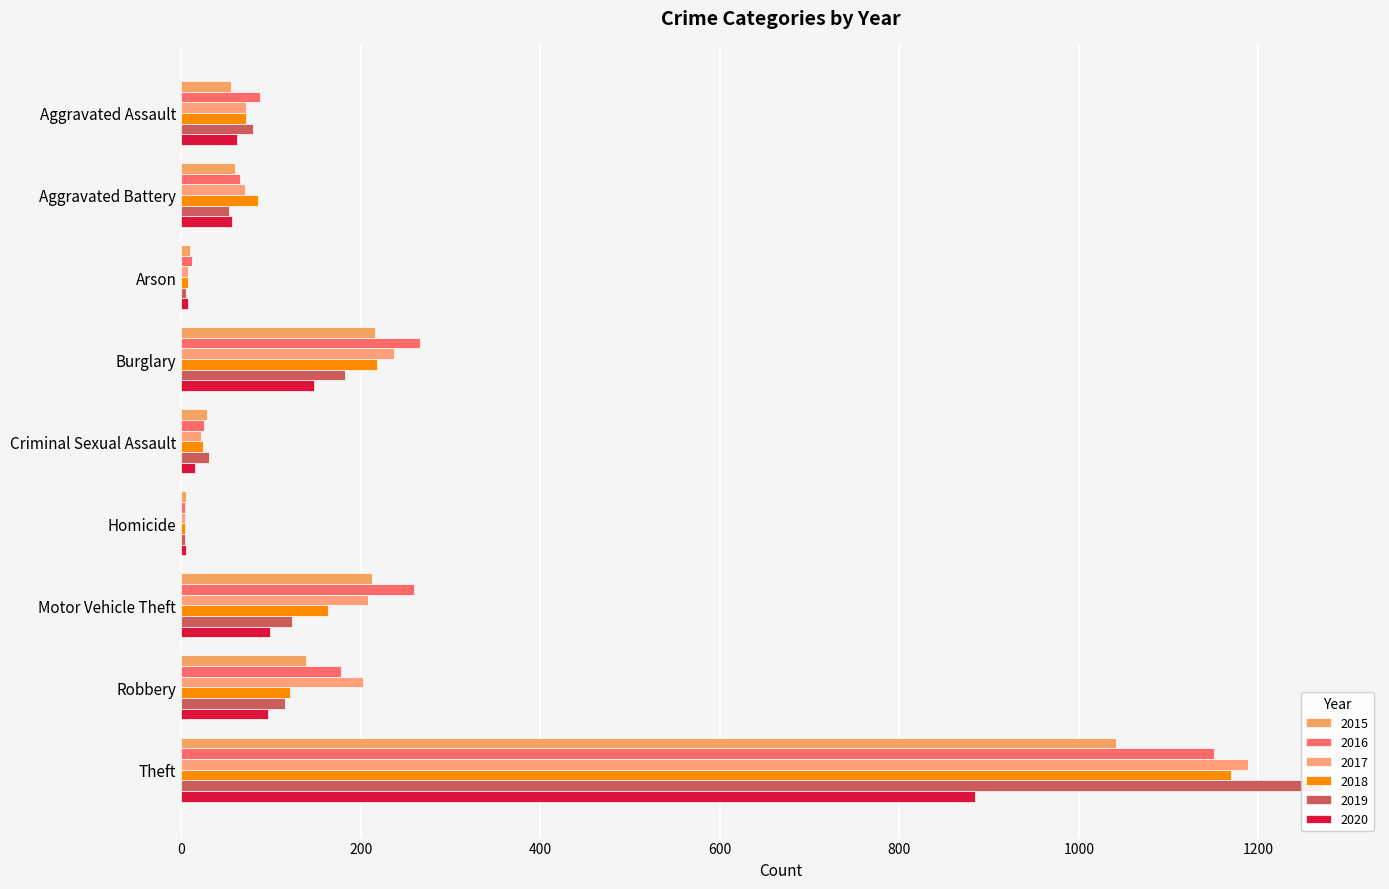

Reading right to left, what are all the values shown in this chart?

2015: Theft=1041	Robbery=139	Motor Vehicle Theft=212	Homicide=5	Criminal Sexual Assault=29	Burglary=216	Arson=10	Aggravated Battery=60	Aggravated Assault=56
2016: Theft=1151	Robbery=178	Motor Vehicle Theft=259	Homicide=4	Criminal Sexual Assault=25	Burglary=266	Arson=12	Aggravated Battery=66	Aggravated Assault=88
2017: Theft=1188	Robbery=202	Motor Vehicle Theft=208	Homicide=4	Criminal Sexual Assault=22	Burglary=237	Arson=7	Aggravated Battery=71	Aggravated Assault=72
2018: Theft=1170	Robbery=121	Motor Vehicle Theft=163	Homicide=4	Criminal Sexual Assault=24	Burglary=218	Arson=7	Aggravated Battery=86	Aggravated Assault=72
2019: Theft=1272	Robbery=116	Motor Vehicle Theft=123	Homicide=4	Criminal Sexual Assault=31	Burglary=182	Arson=5	Aggravated Battery=53	Aggravated Assault=80
2020: Theft=884	Robbery=97	Motor Vehicle Theft=99	Homicide=5	Criminal Sexual Assault=15	Burglary=148	Arson=7	Aggravated Battery=57	Aggravated Assault=62